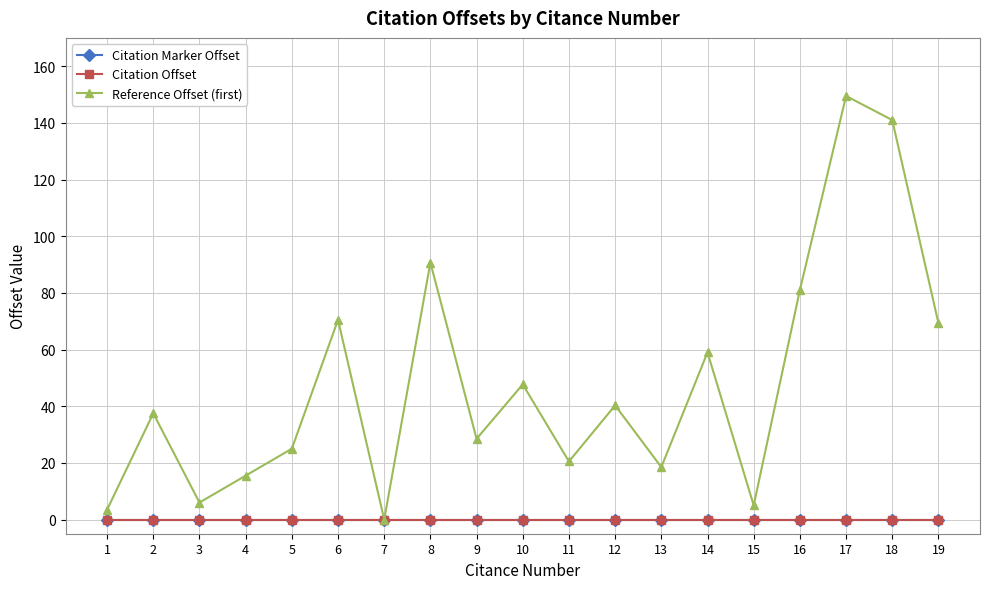

Which series has the largest total across all categories?

Reference Offset (first)